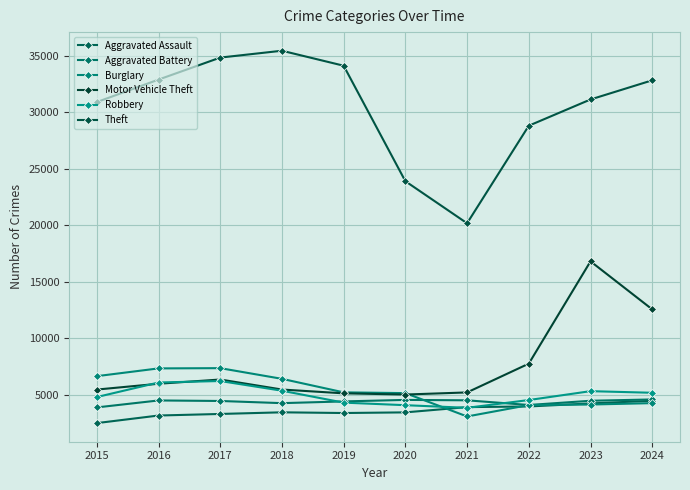

At which category is the sum across all series the highest?

2023